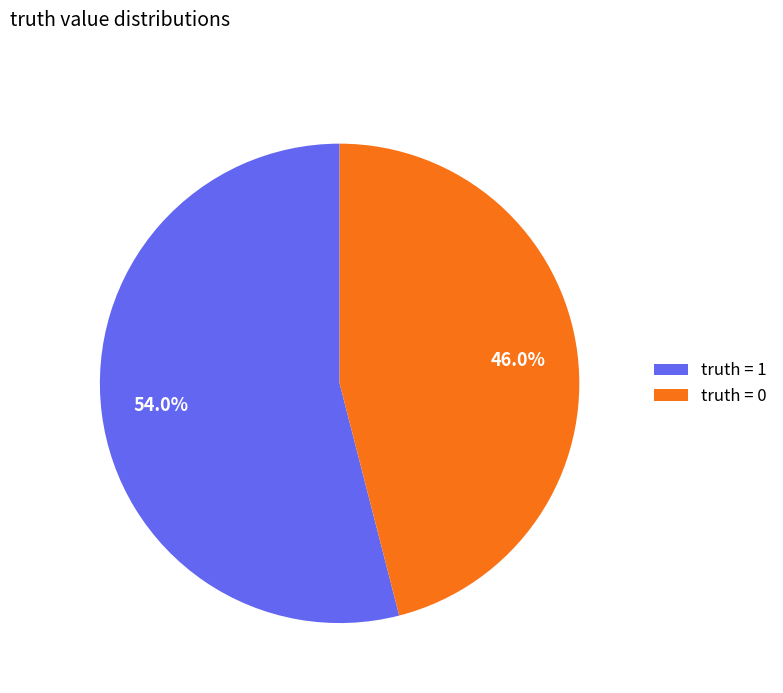

Rank the categories by value from highest to lowest.

truth = 1, truth = 0